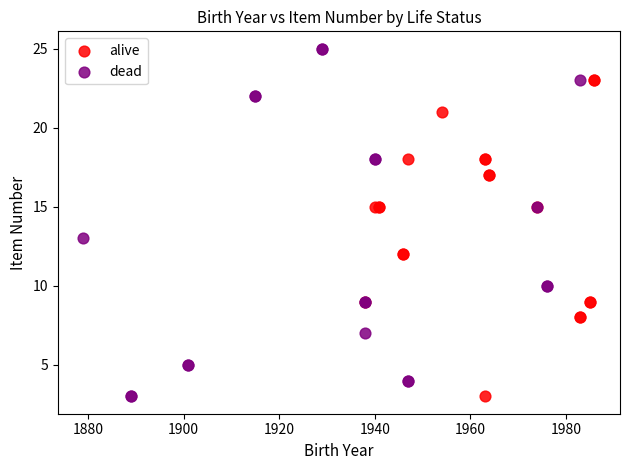

Which series reaches the maximum Y coordinate?

dead